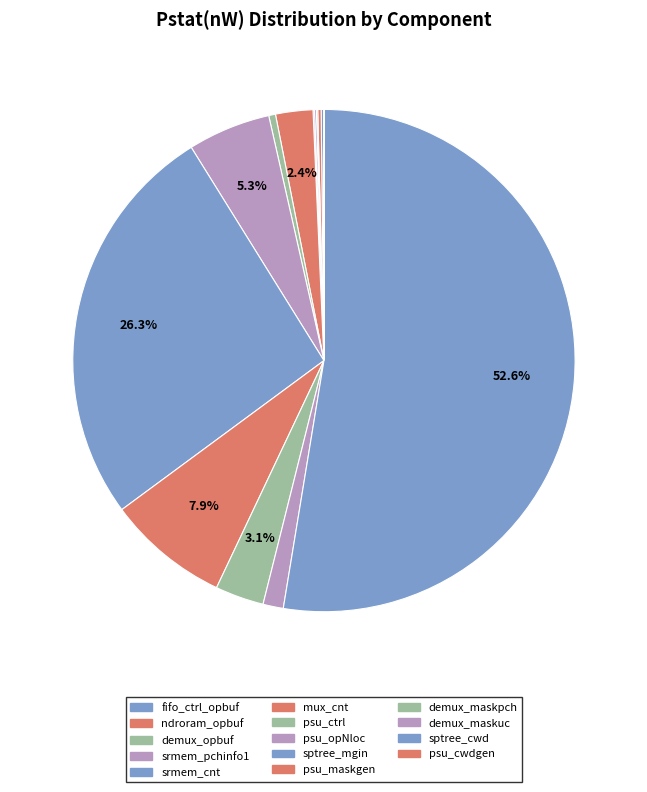

What is the smallest slice in the pie chart?

psu_cwdgen